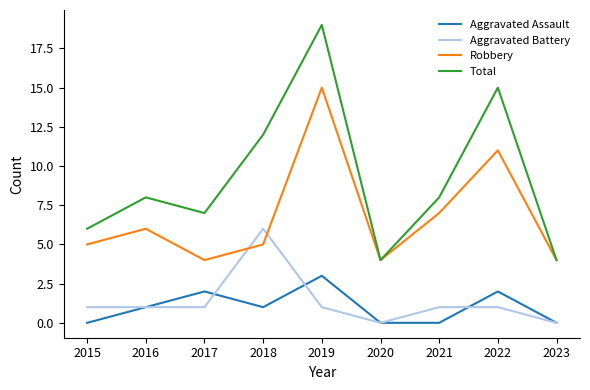

Reading left to right, extract all data points from this chart.

Aggravated Assault: 0	1	2	1	3	0	0	2	0
Aggravated Battery: 1	1	1	6	1	0	1	1	0
Robbery: 5	6	4	5	15	4	7	11	4
Total: 6	8	7	12	19	4	8	15	4